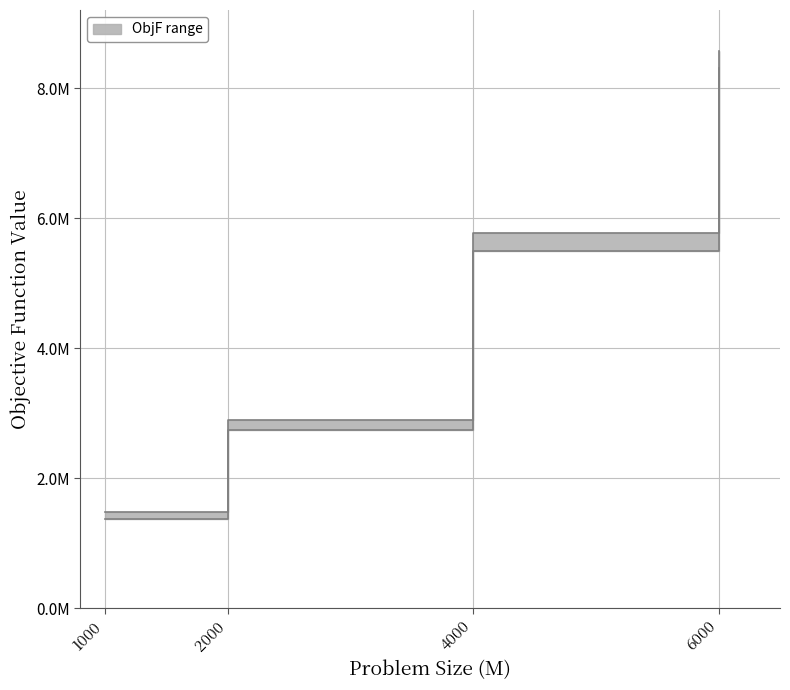

Does the chart have visible grid lines?

Yes